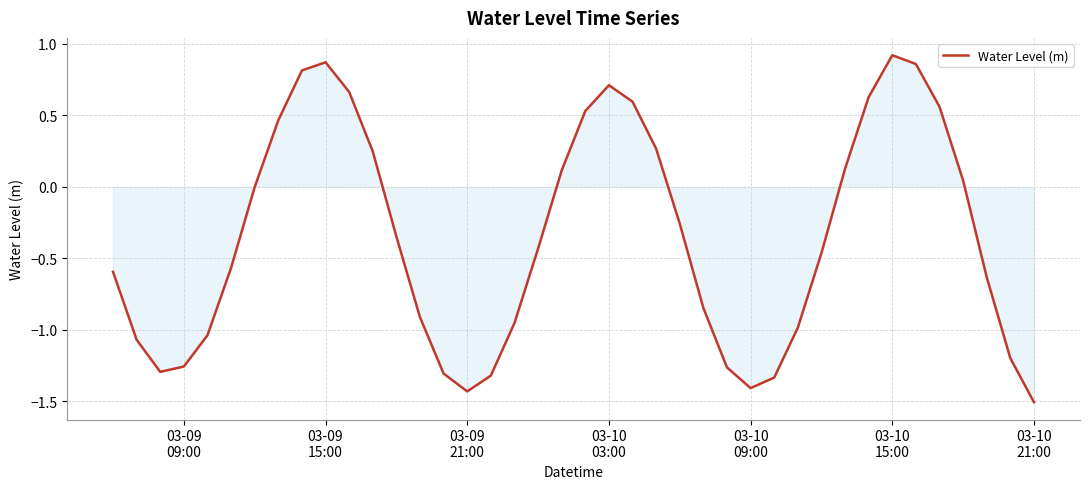

What is the minimum value shown in the chart?

-1.5